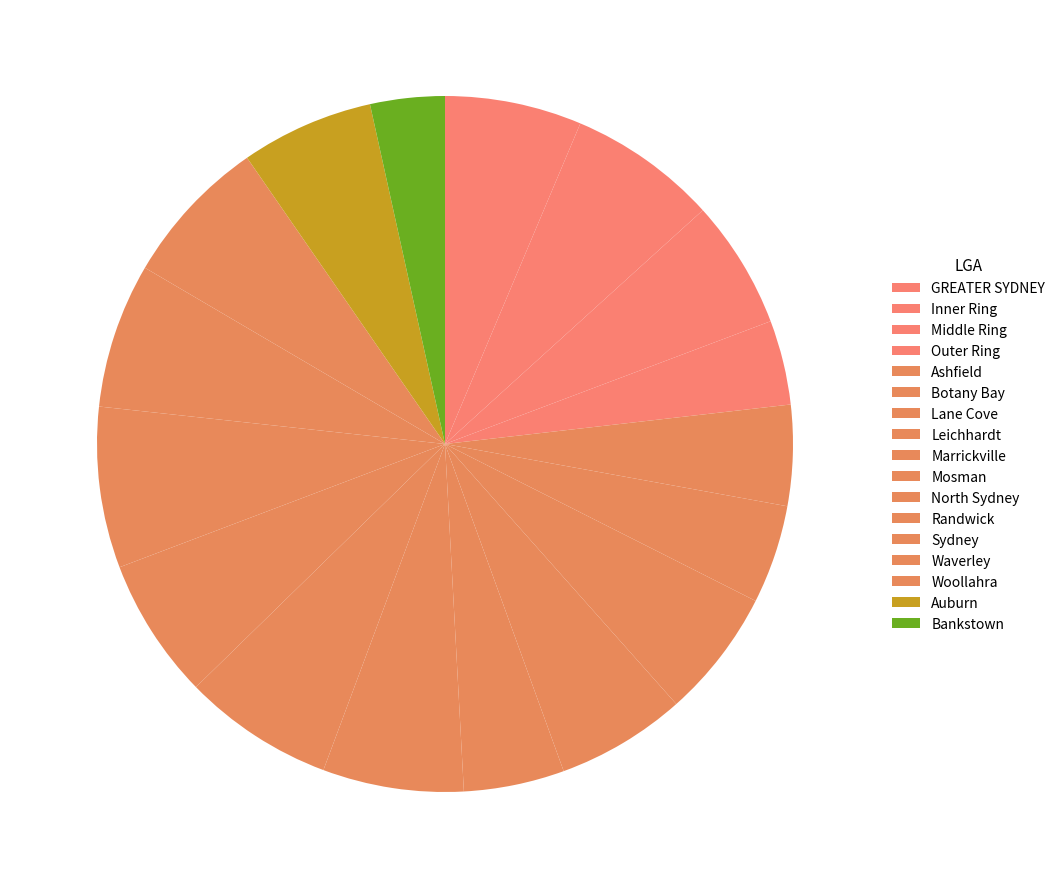

Which category has the smallest portion of the pie?

Bankstown